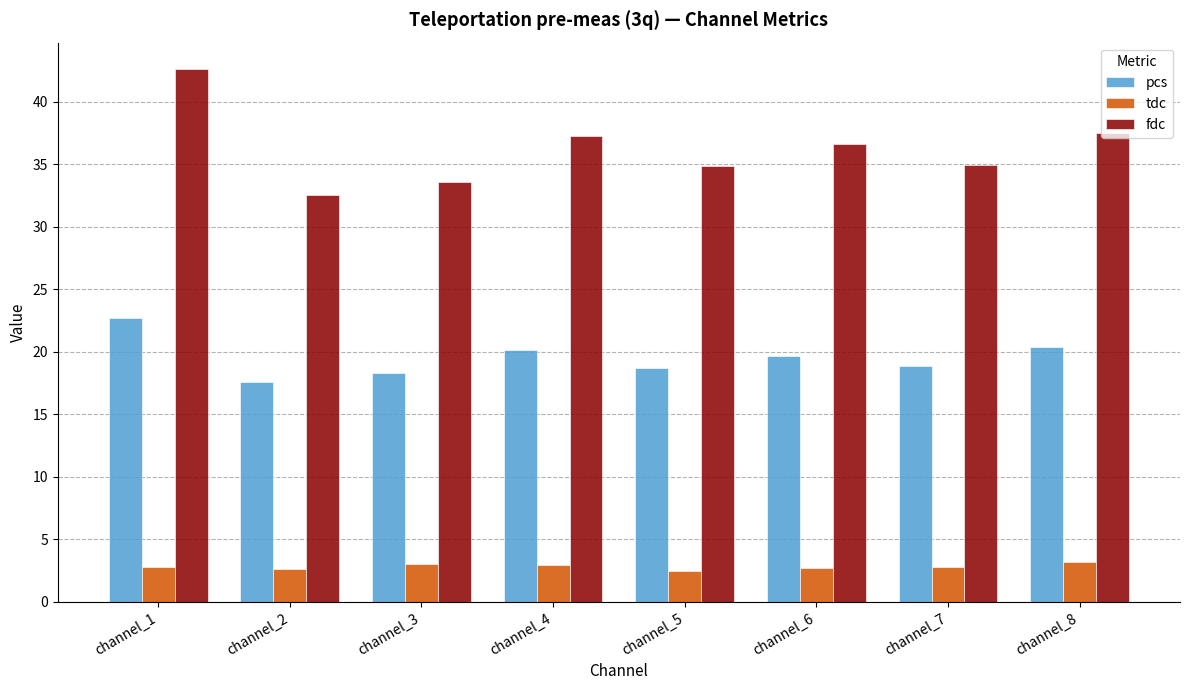

What is the value of the fdc bar at the 8th from the left?

37.6